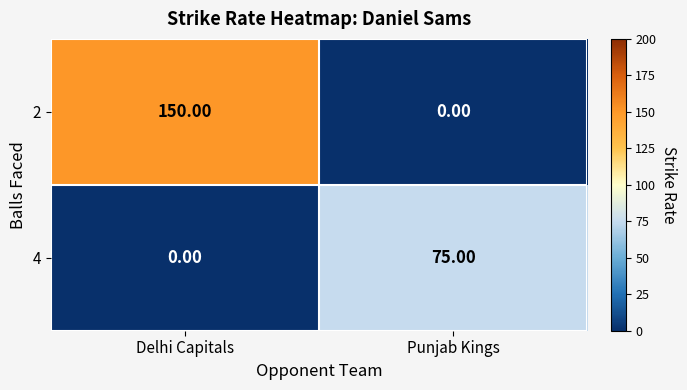

Which label corresponds to the largest value in the chart?

Delhi Capitals